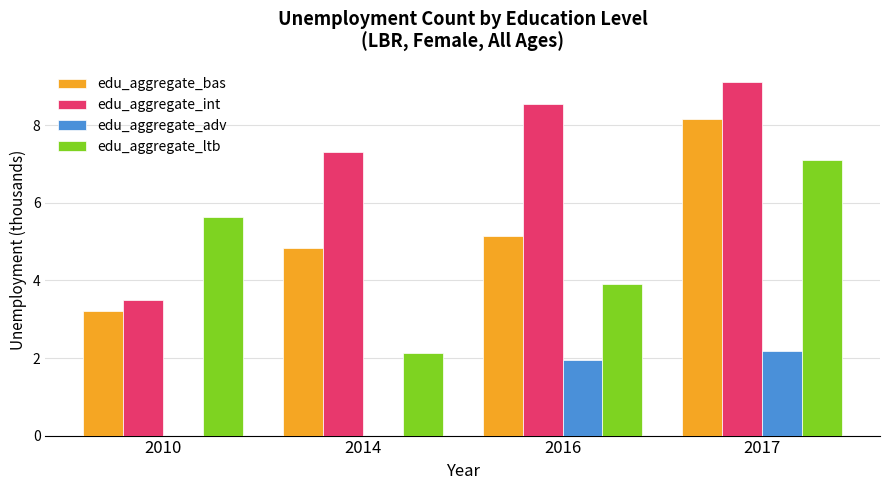

What is the total value across all series at 2017?

26.6